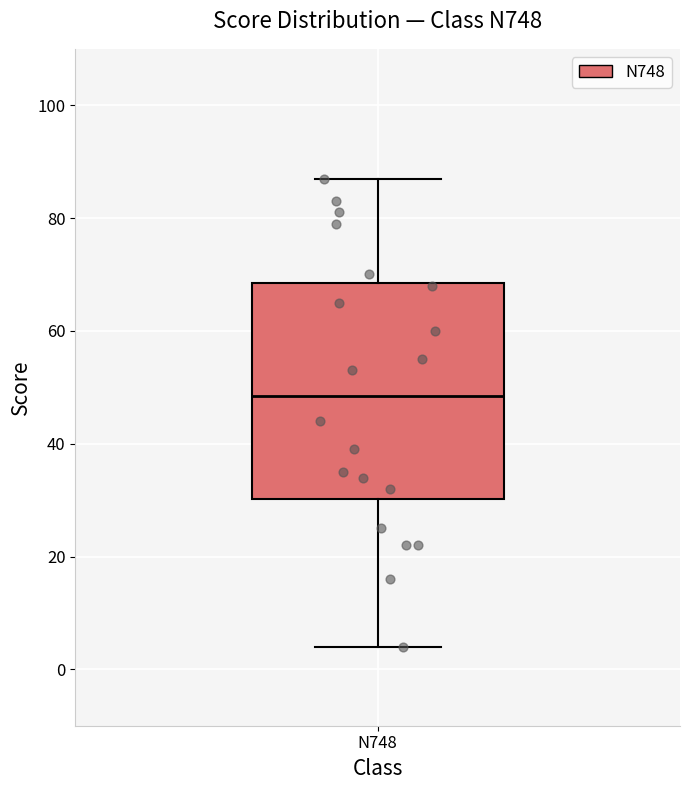

Transcribe this box plot: give where the median line is, the range the box spans, and where the two whiskers end, as read against the y-axis. The values are not printed on the chart, so give them approximately, as read against the axis.

median 48, box 30 to 68, whiskers 4 to 88